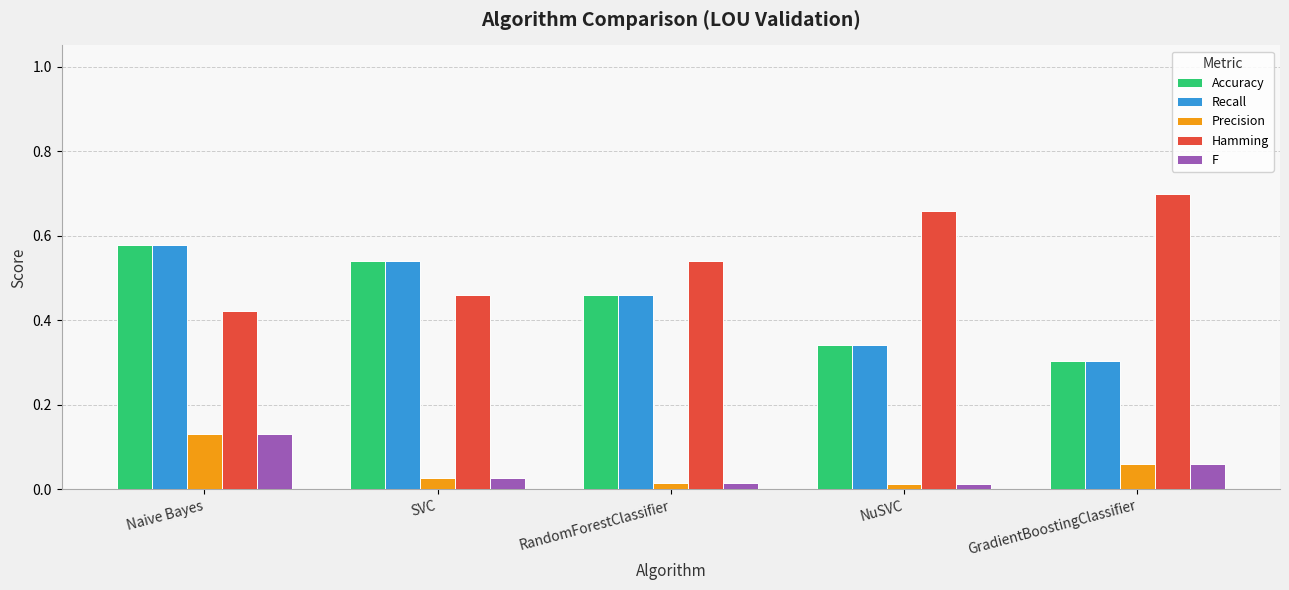

Count the Precision values in the range 0 to 1.

5